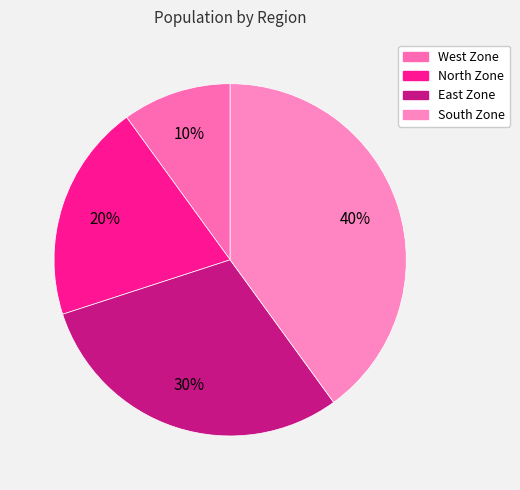

How many slices are in this pie chart?

4